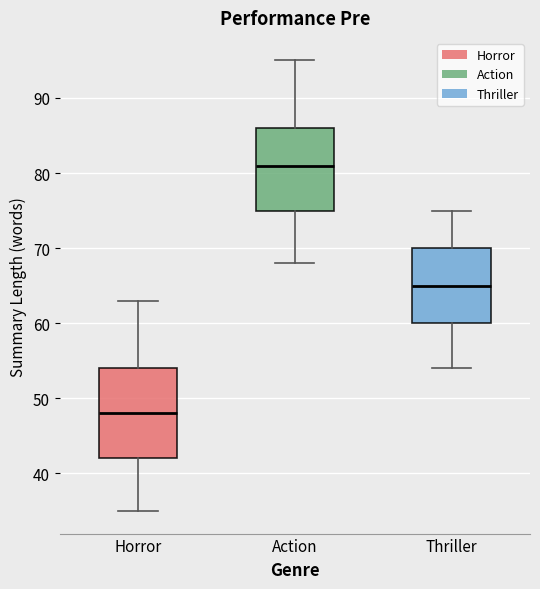

Which box has the highest median line?

Action